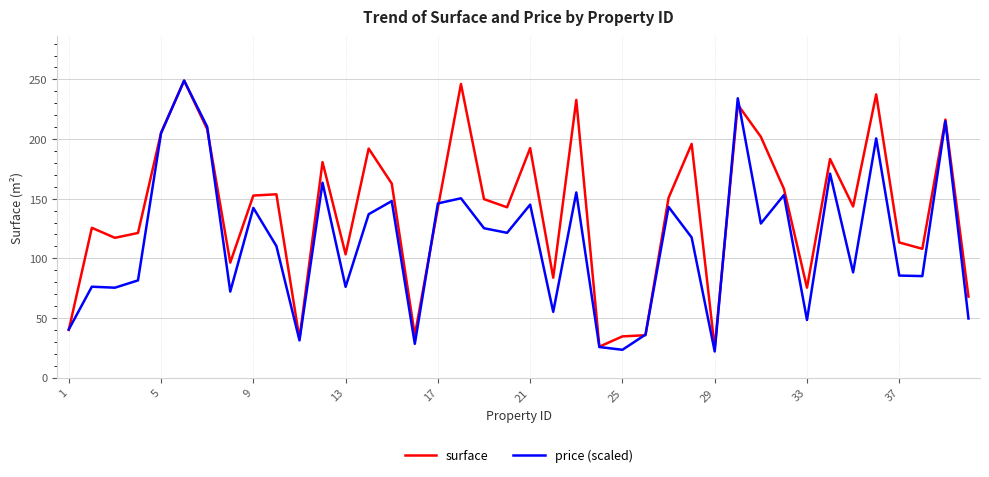

Which series has the largest total across all categories?

surface